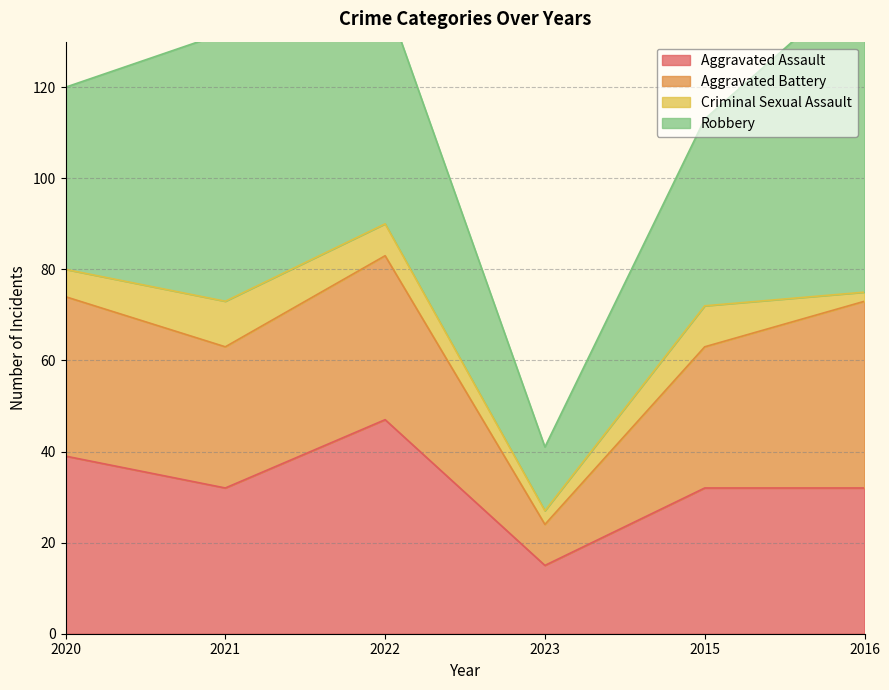

Rank the series by their maximum value, from lowest to highest.

Criminal Sexual Assault, Aggravated Battery, Aggravated Assault, Robbery